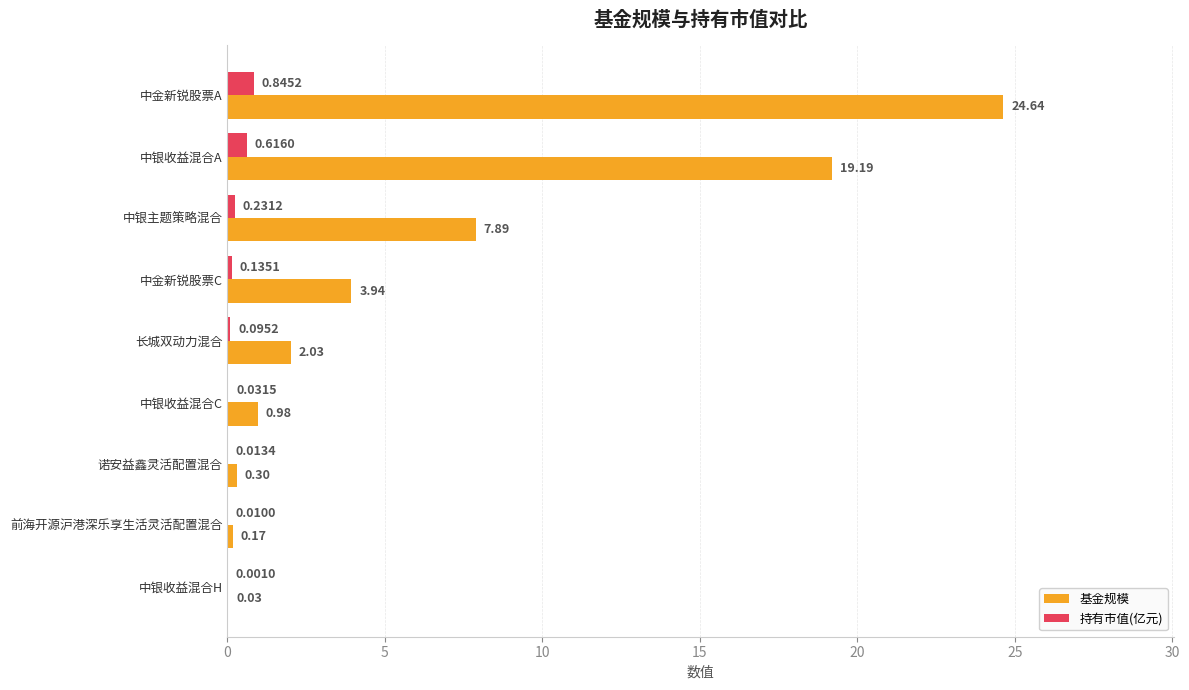

Is the value of 基金规模 at 长城双动力混合 greater than the value of 持有市值(亿元) at 中银主题策略混合?

Yes